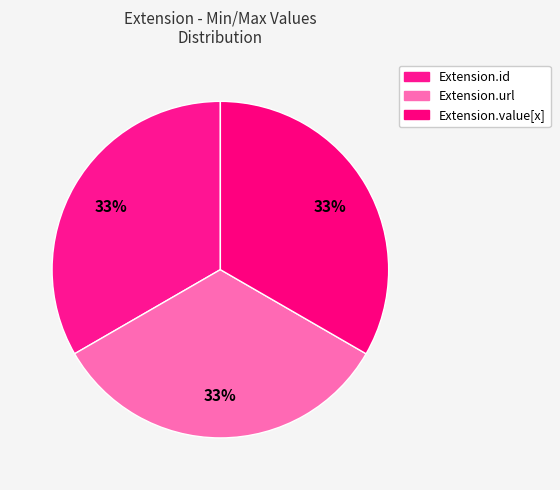

How many slices are in this pie chart?

3